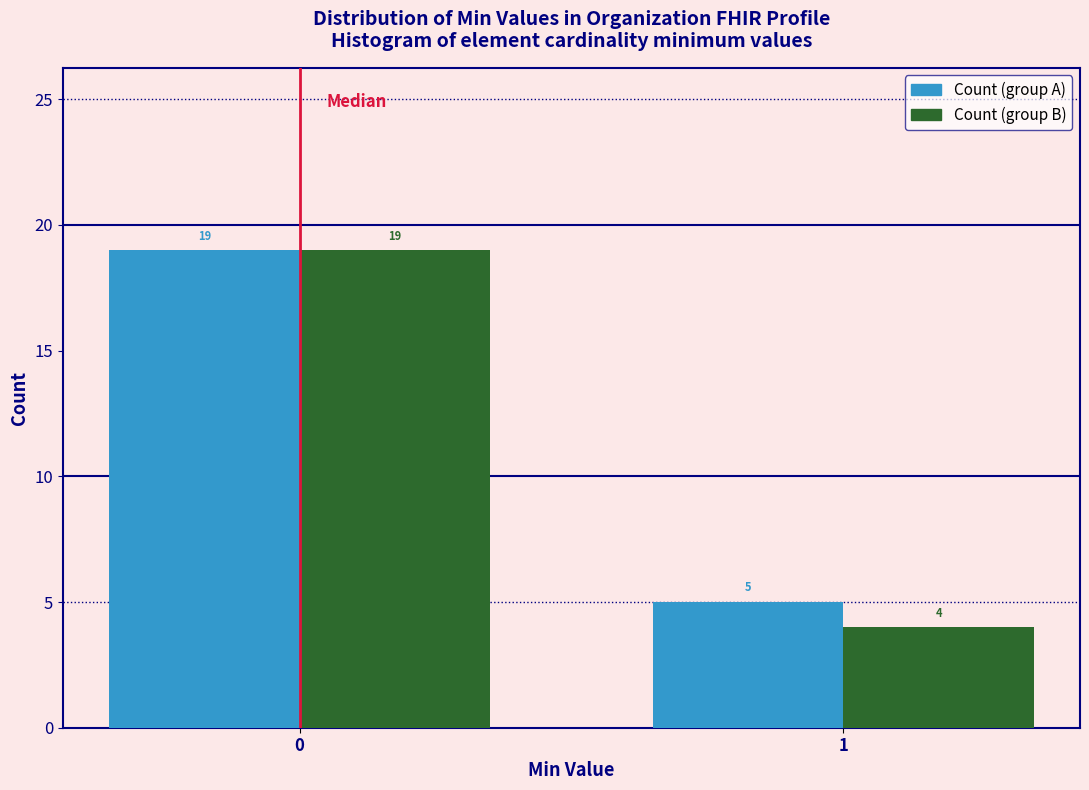

What is the maximum value shown in the chart?

19